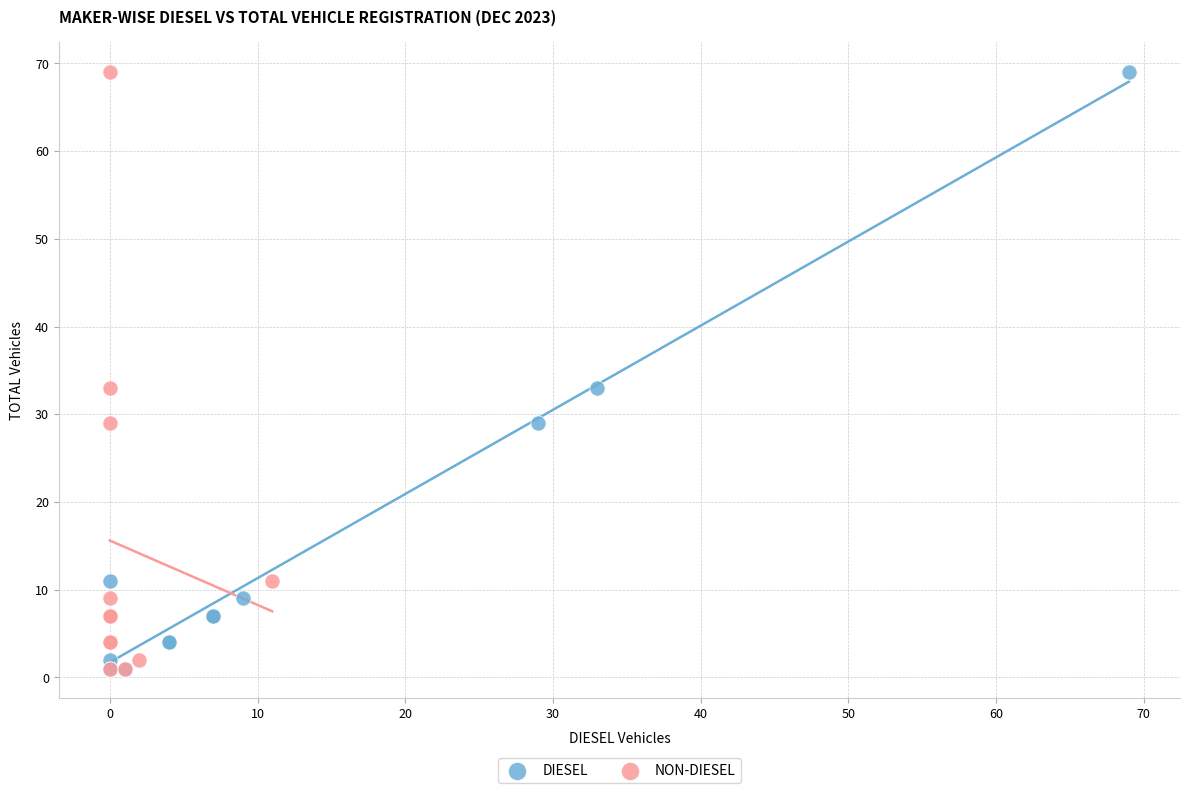

What are all the series names shown in the legend?

DIESEL, NON-DIESEL